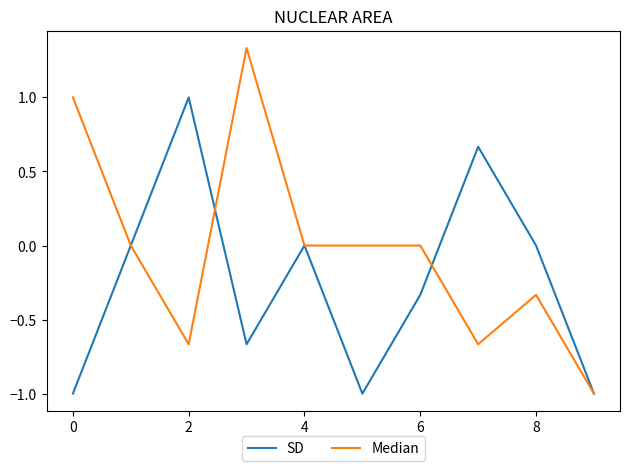

What is the minimum value for SD?

-1.0